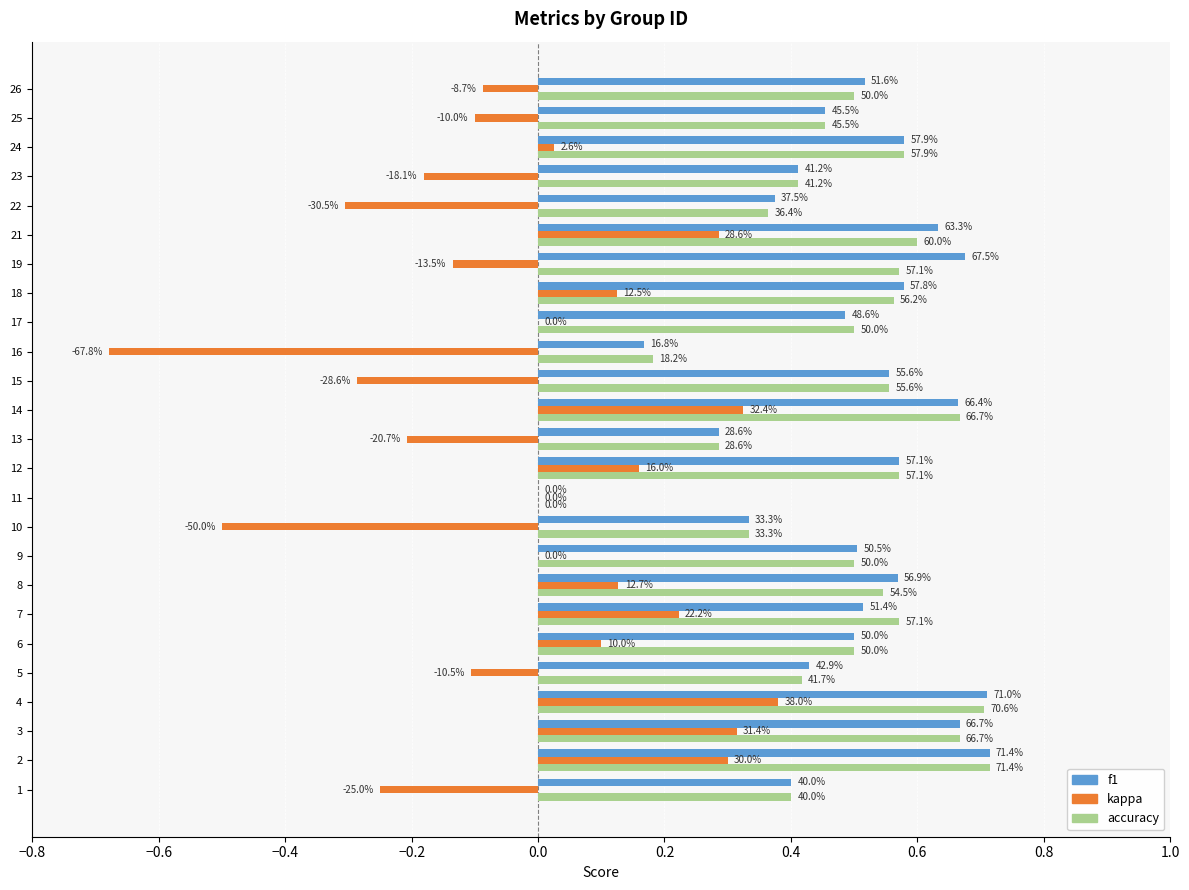

What is the value of the accuracy bar at the 22nd from the left?

0.4